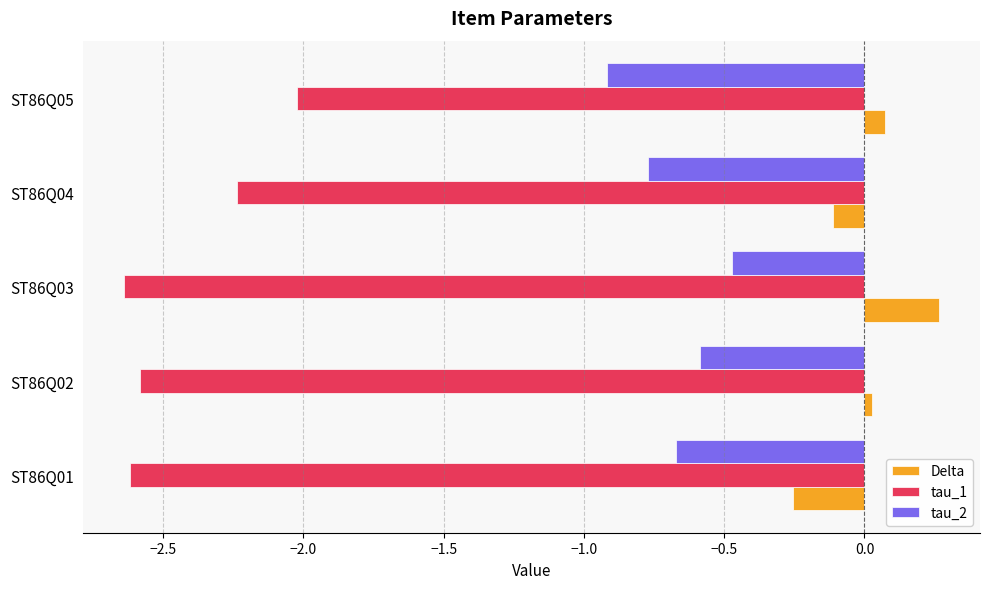

List the series in order of their overall mean, lowest first.

tau_1, tau_2, Delta